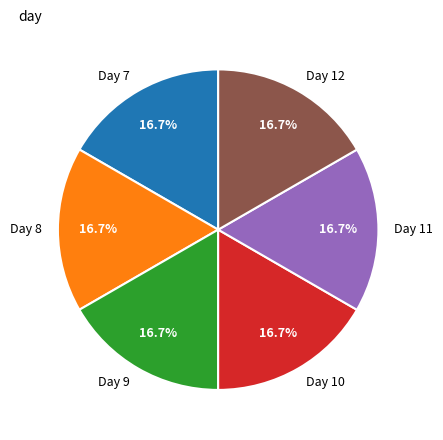

Does Day 10 represent more than half of the total?

No